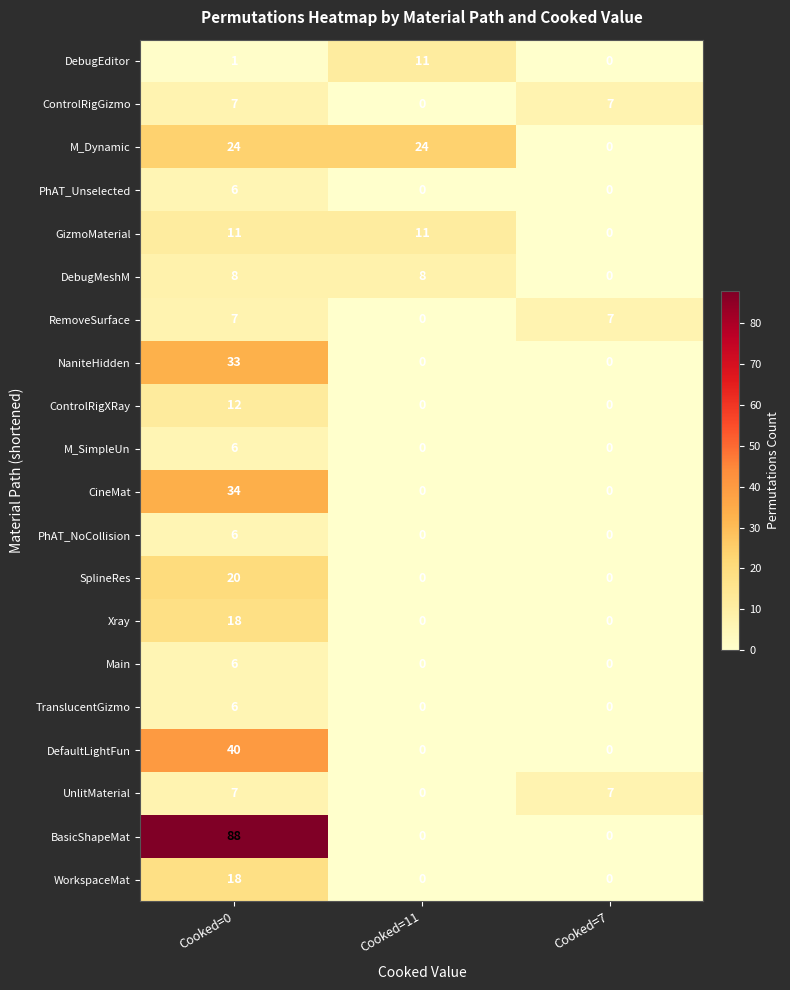

What is the difference between the PhAT_NoCollision values at Cooked=11 and Cooked=0?

6